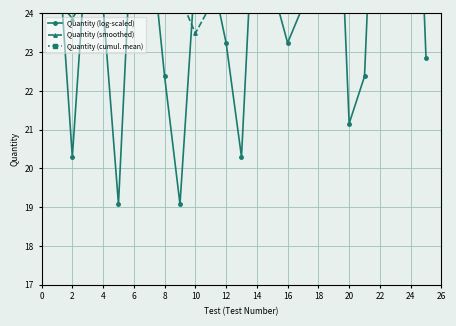

The Quantity (log-scaled) series shows 28.1 at 6. True or false?

False